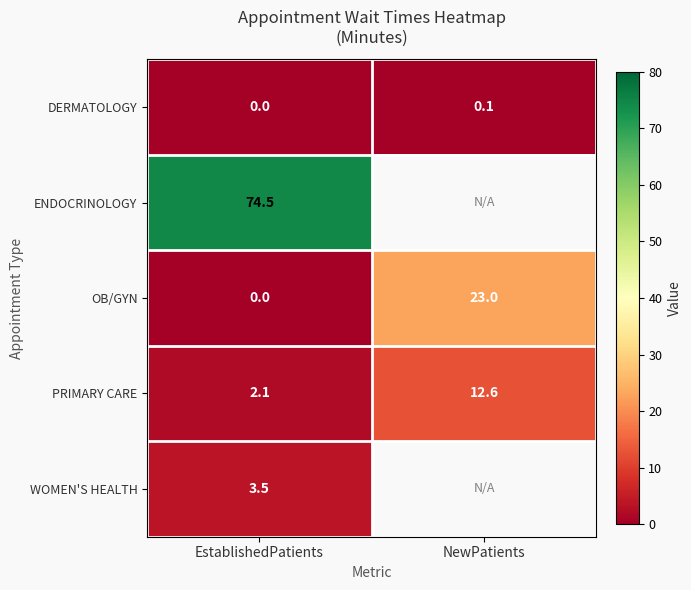

What is the sum of the DERMATOLOGY values at NewPatients and EstablishedPatients?

0.1